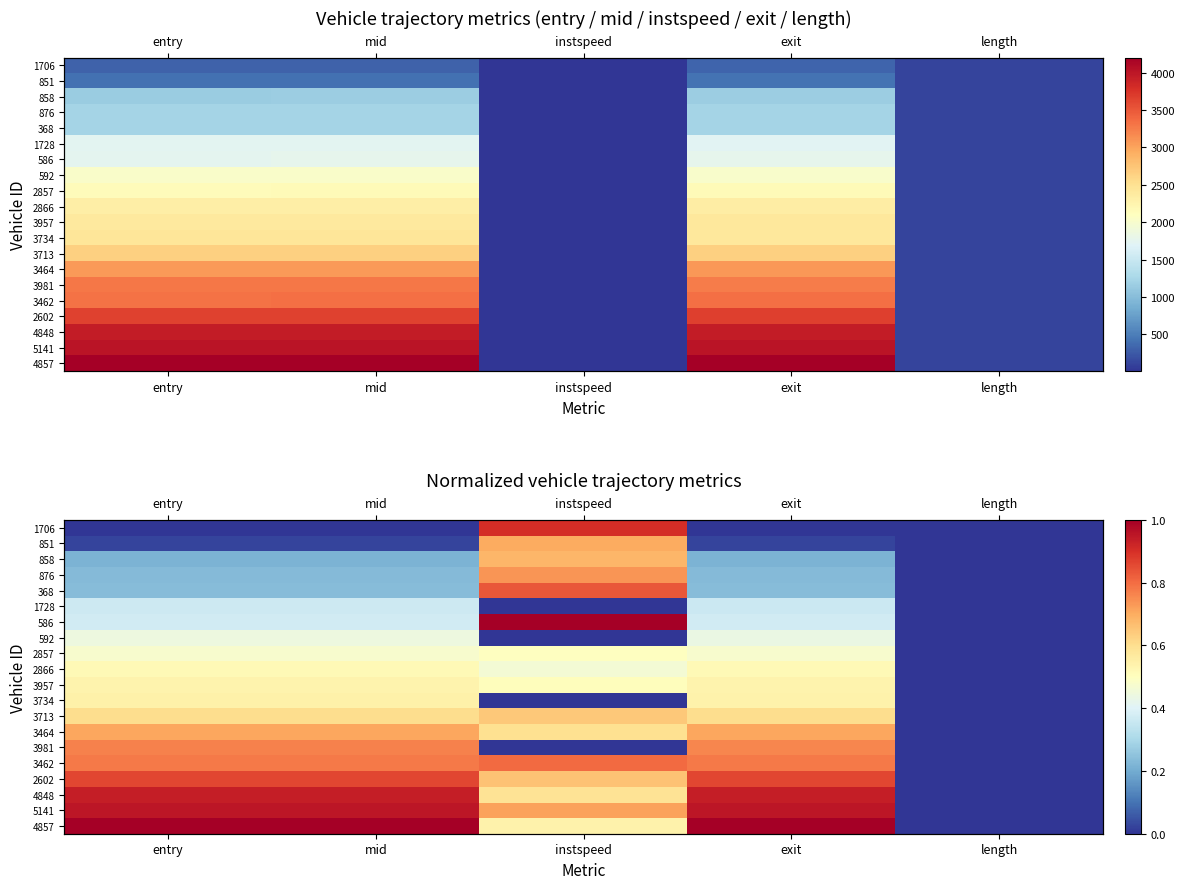

What is the spread (max minus min) of values at instspeed?

1.0